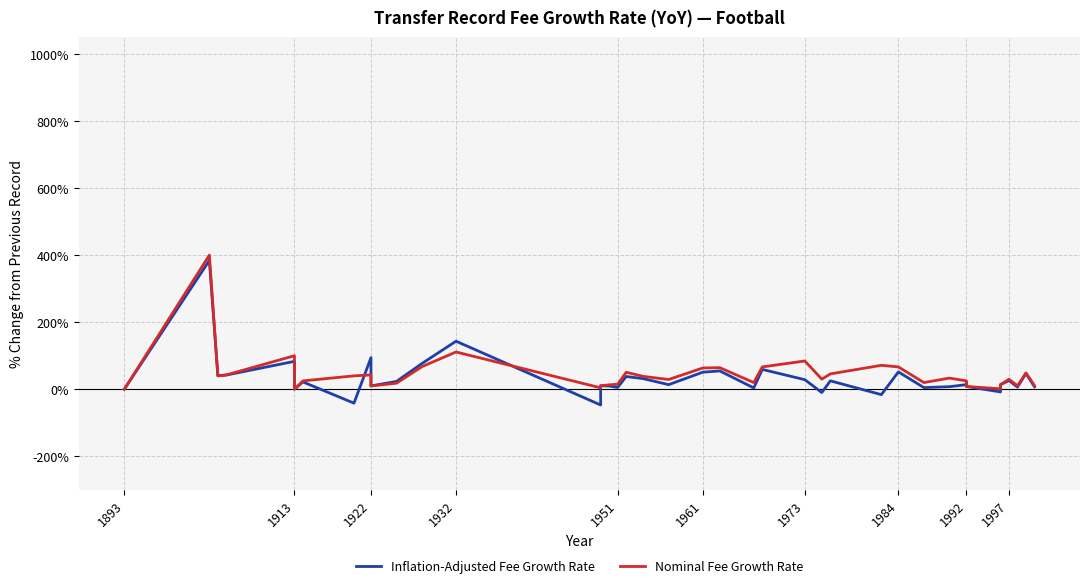

The Inflation-Adjusted Fee Growth Rate series shows 16.3 at 1997. True or false?

False